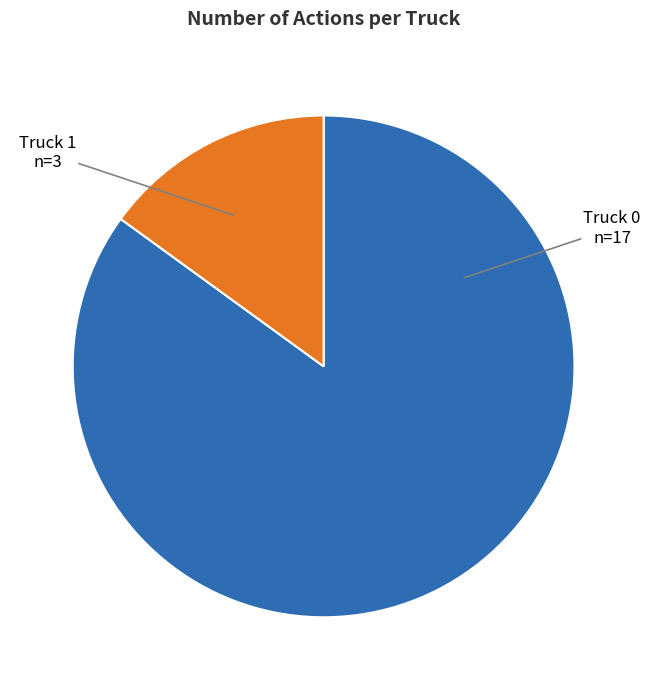

Is it true that Truck 1 is 15% of the pie?

True